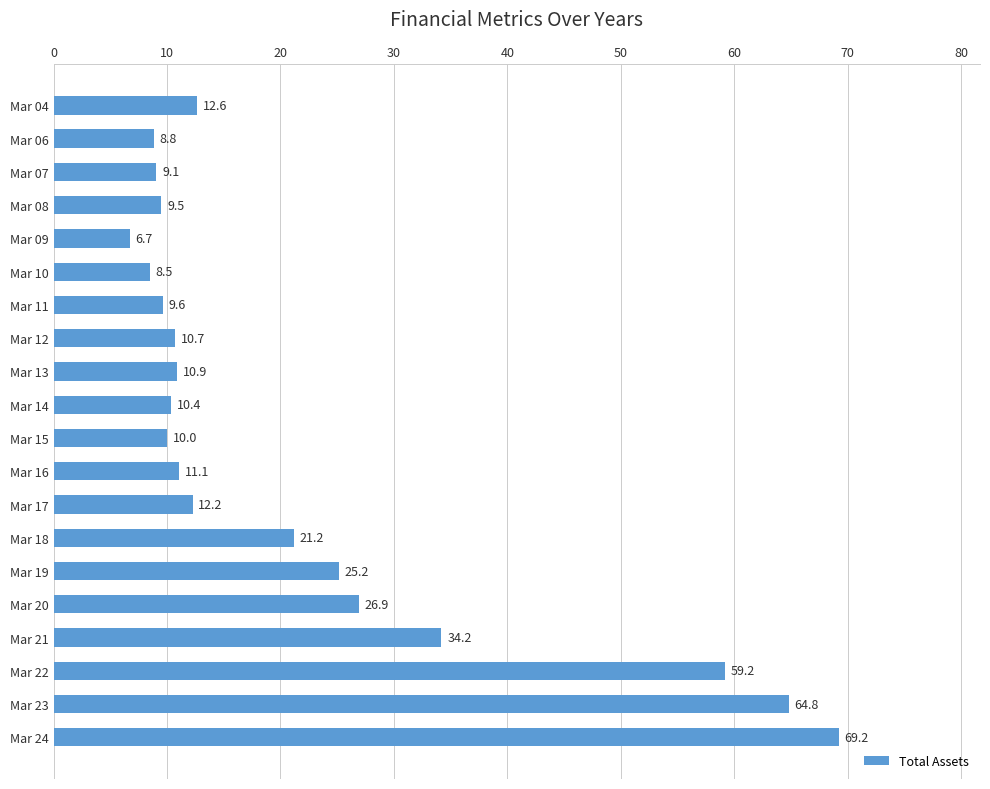

What is the sum of all values?

430.9